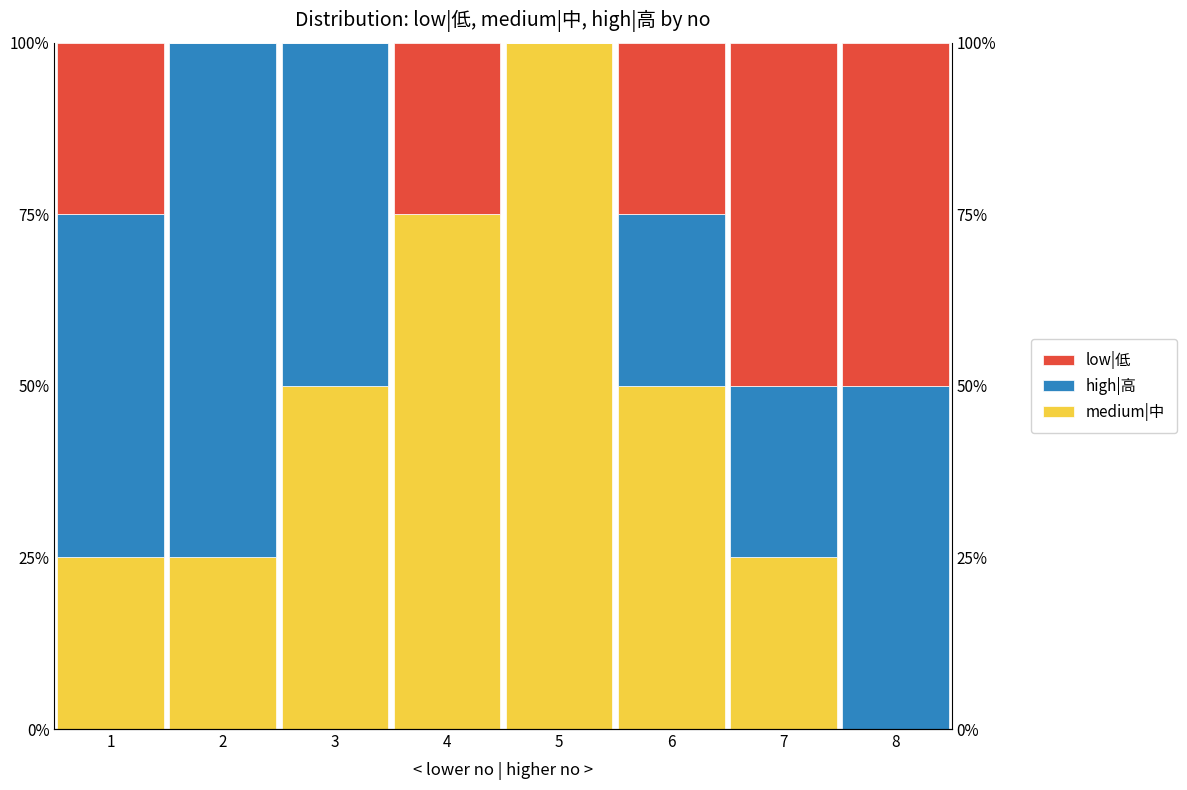

At which category is the sum across all series the highest?

1